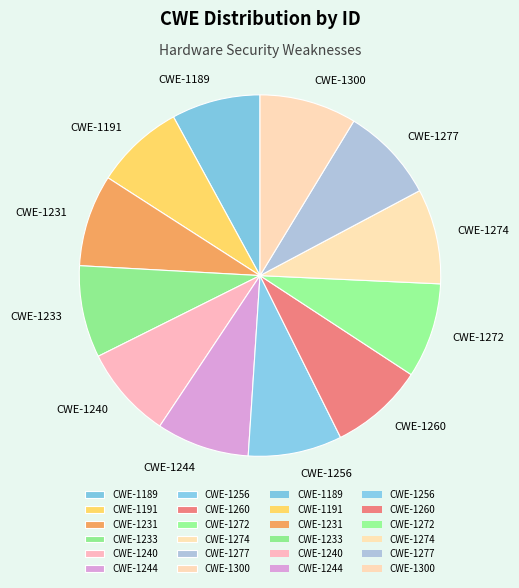

Does CWE-1272 represent more than half of the total?

No